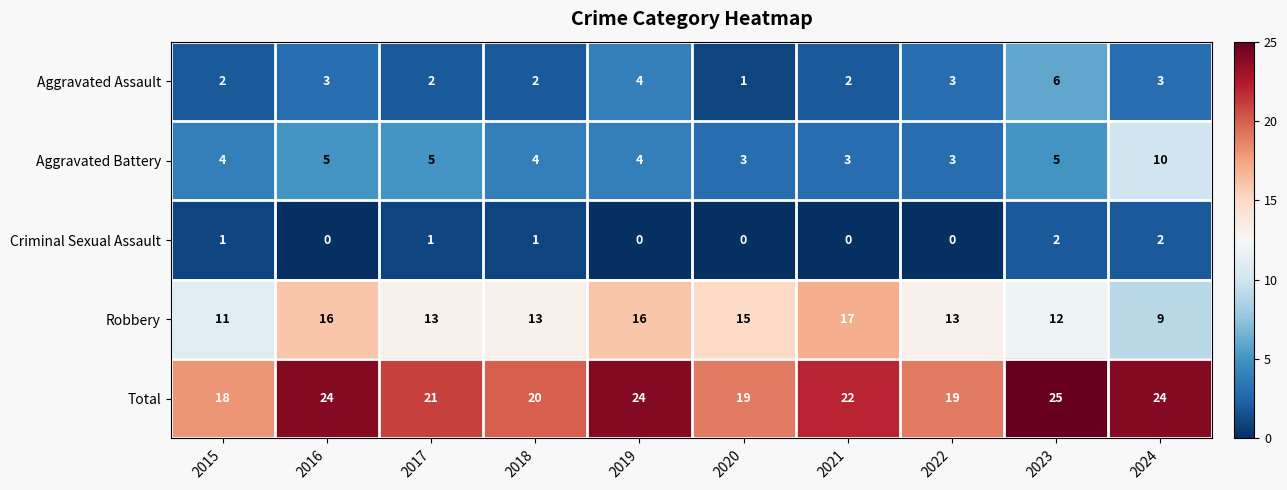

What is the difference between the highest and lowest values at 2020?

19